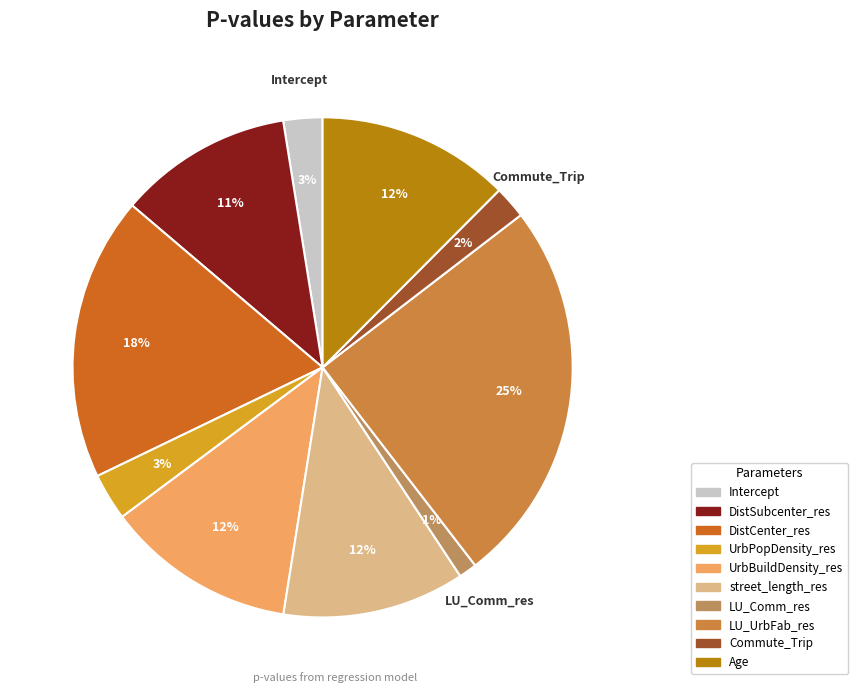

Which category has the biggest portion of the pie?

LU_UrbFab_res